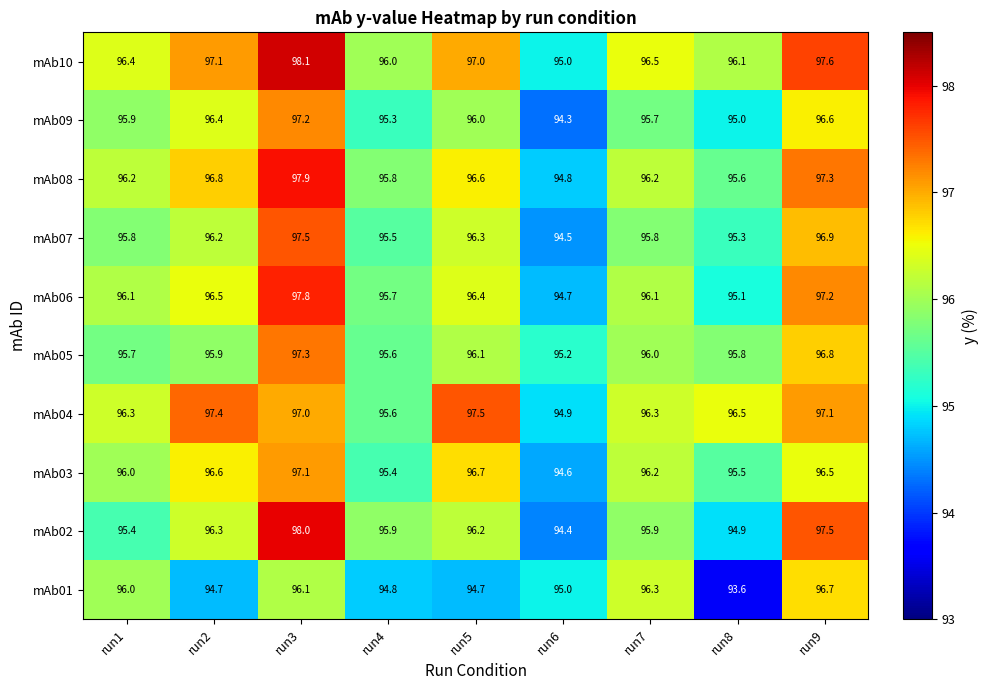

At which category is the sum across all series the highest?

run3